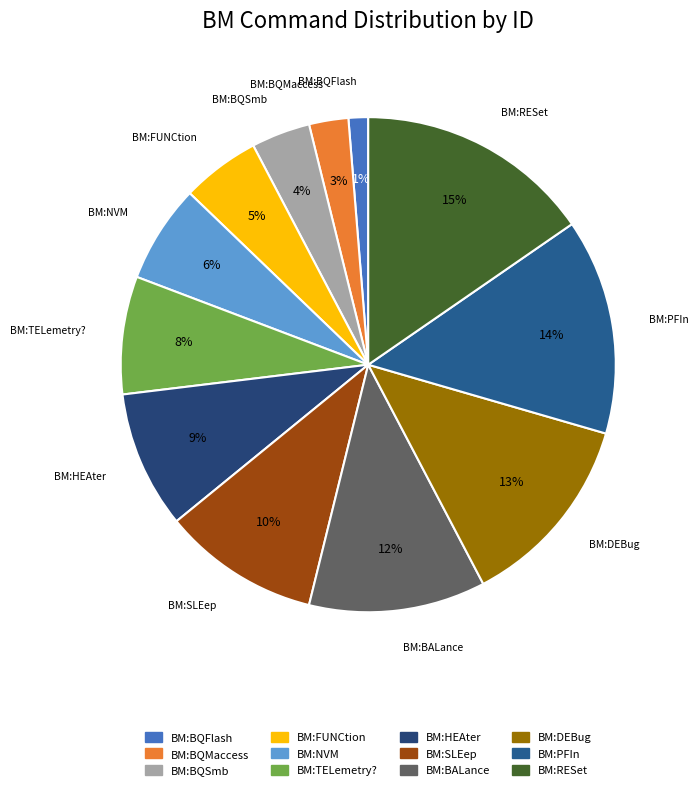

How many segments does this pie chart have?

12